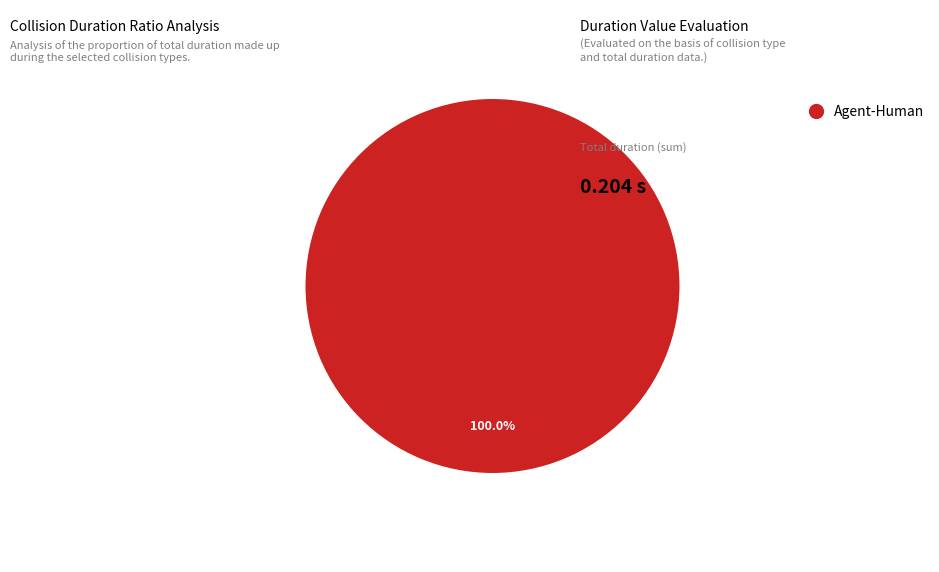

Is there a majority slice in this chart?

Yes